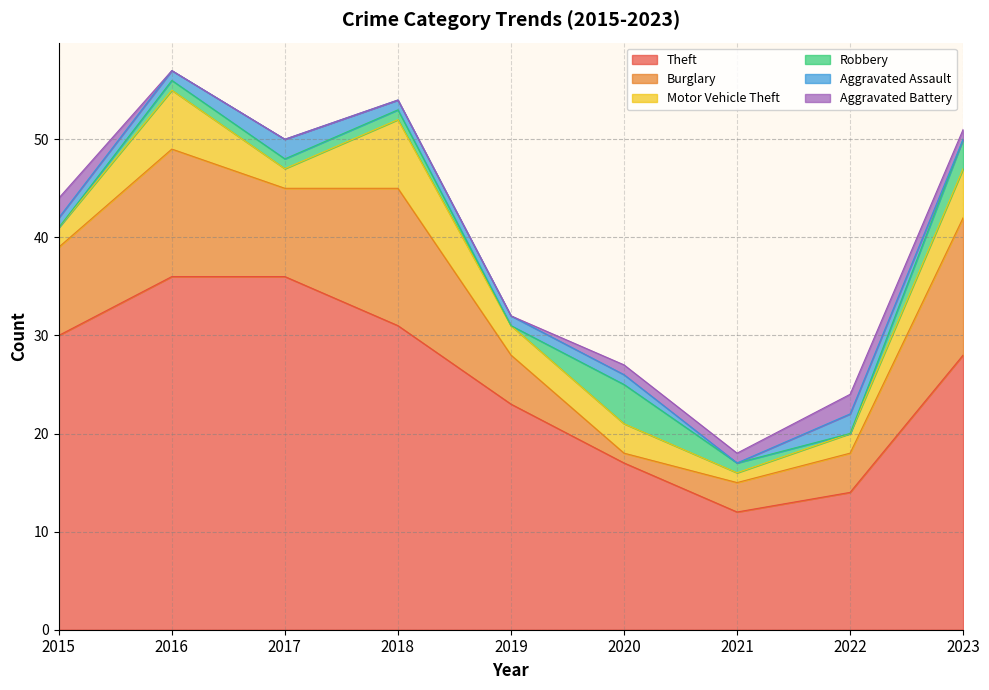

Rank the series by their maximum value, from highest to lowest.

Theft, Burglary, Motor Vehicle Theft, Robbery, Aggravated Assault, Aggravated Battery